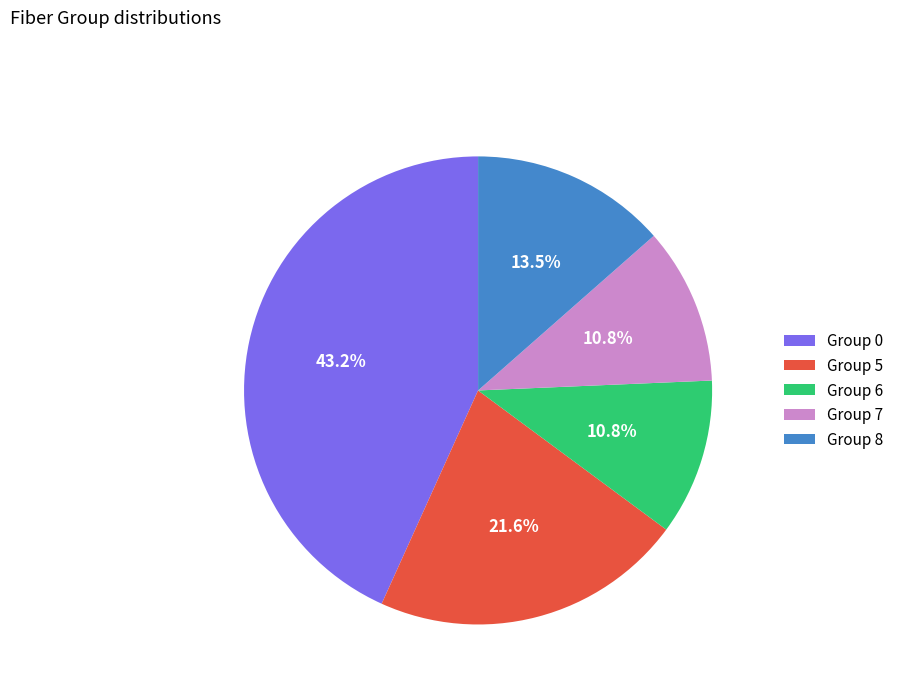

Does Group 8 represent more than half of the total?

No